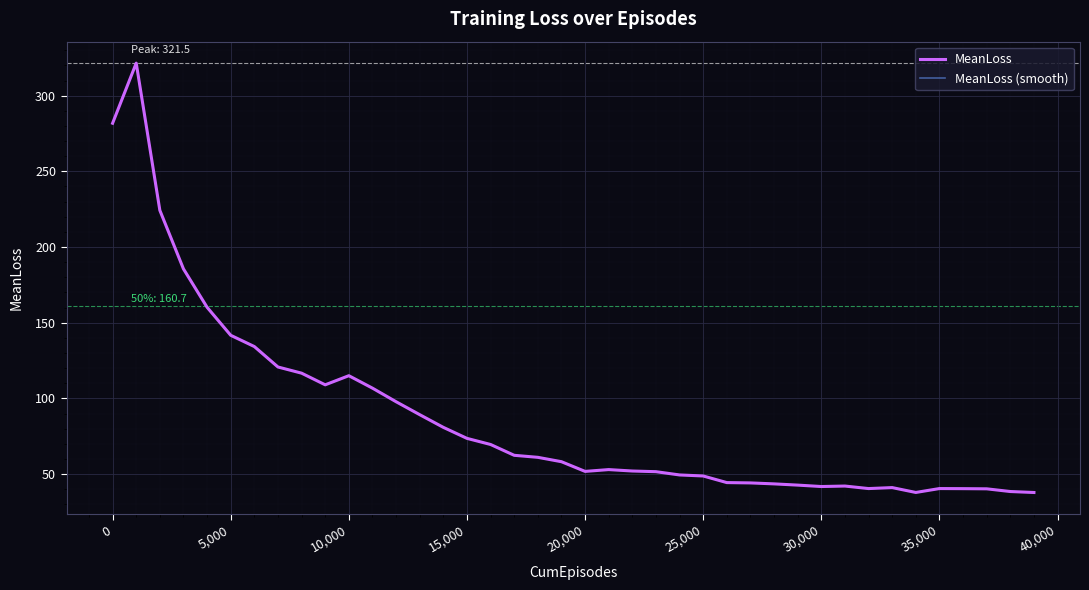

Does the chart have visible grid lines?

Yes